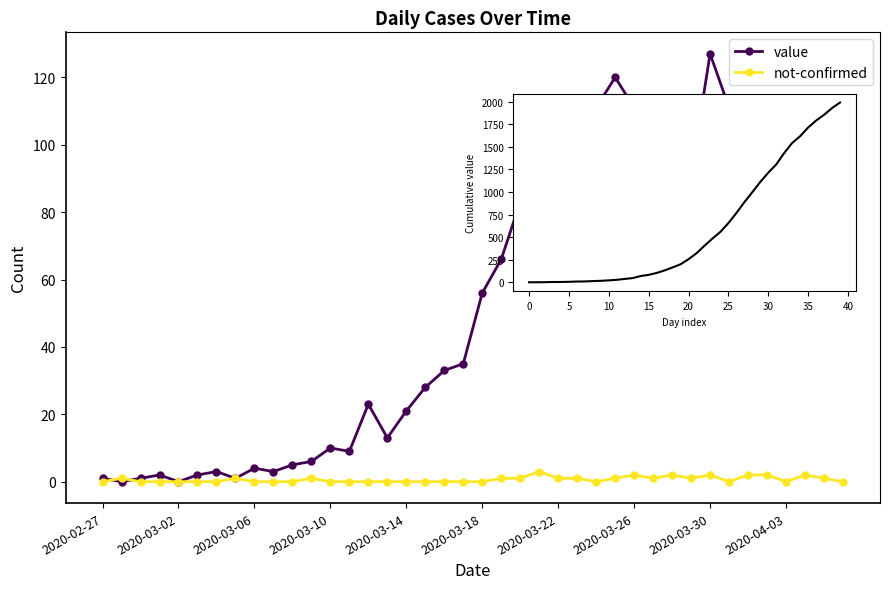

Which series has the largest total across all categories?

value